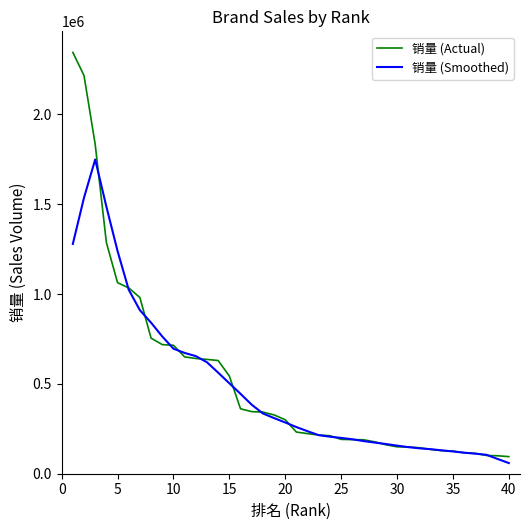

List the series in order of their peak value, highest first.

销量 (Actual), 销量 (Smoothed)